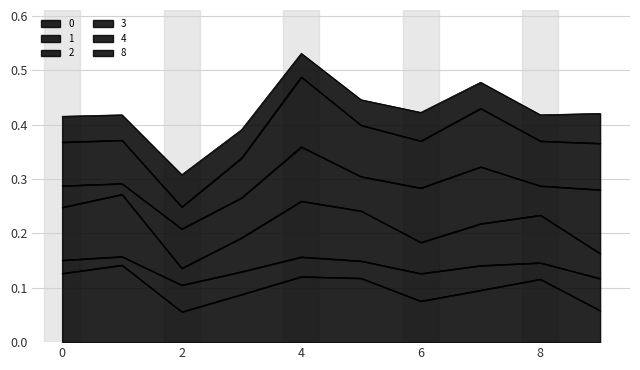

True or false: 2 has more than 1 interior local peaks.

True